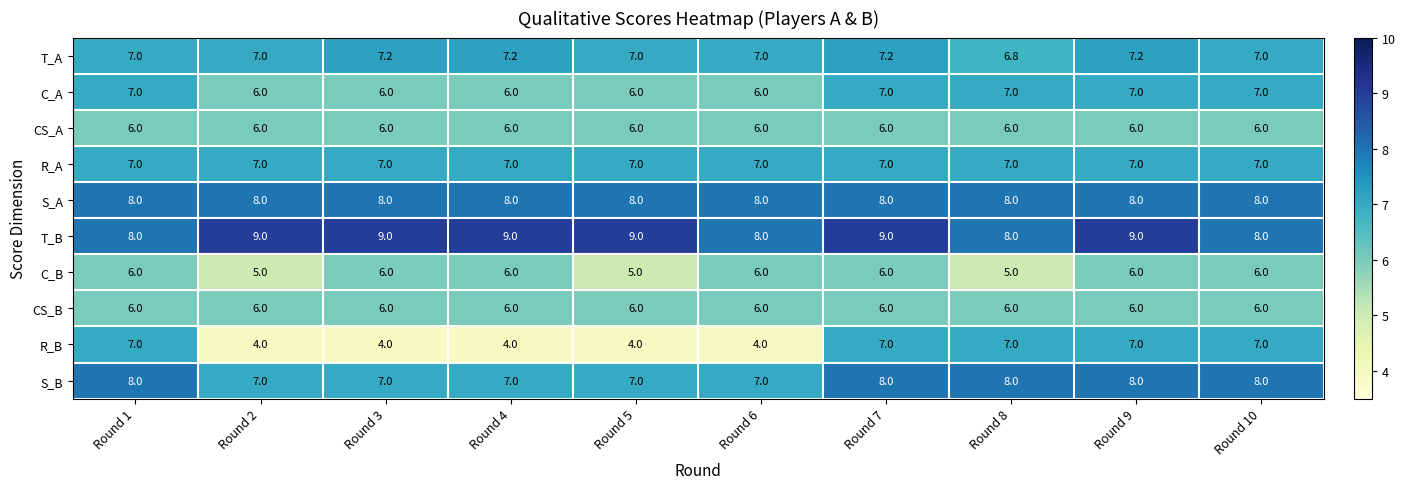

True or false: T_B has a value of 11.7 at Round 7.

False